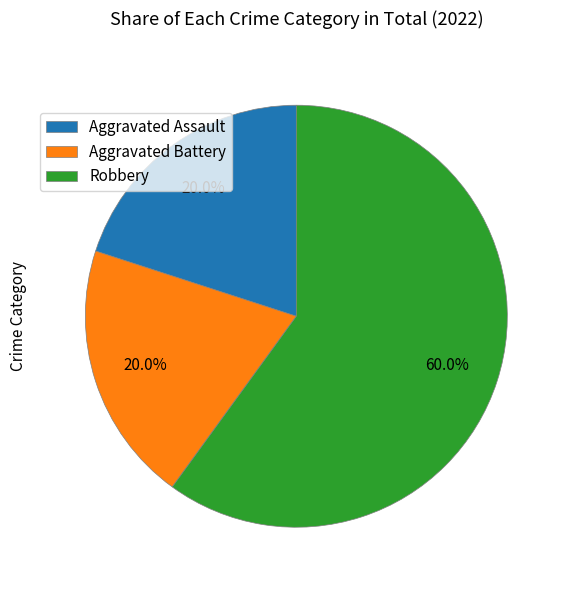

To the nearest percent, what portion does Robbery represent?

60%